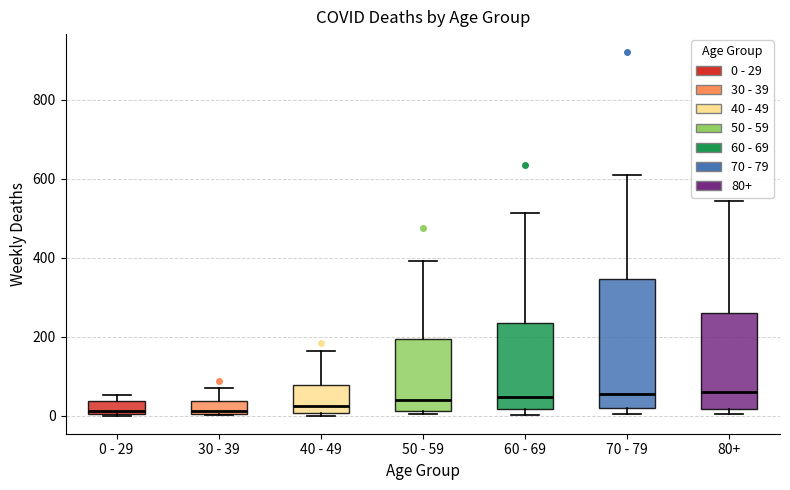

Reading left to right, read every box against the y-axis: the position of its median line, the range the box covers, and the ends of its whiskers. The values are not printed on the chart, so give them approximately, as read against the axis.

0 - 29: median 20, box 0 to 40, whiskers 0 to 60
30 - 39: median 20, box 0 to 40, whiskers 0 to 80
40 - 49: median 20, box 0 to 80, whiskers 0 (just below the box's lower edge) to 160
50 - 59: median 40, box 20 to 200, whiskers 0 to 400
60 - 69: median 40, box 20 to 240, whiskers 0 to 520
70 - 79: median 60, box 20 to 340, whiskers 0 to 600
80+: median 60, box 20 to 260, whiskers 0 to 540